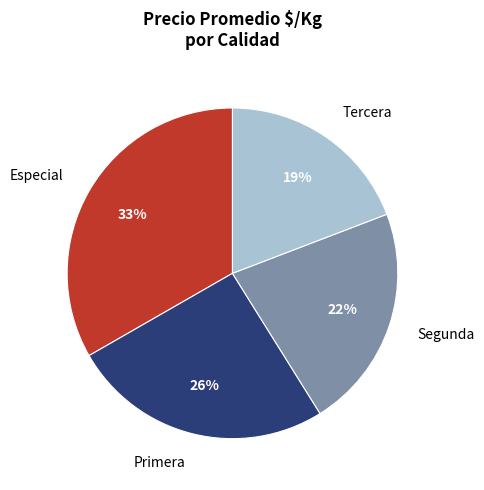

Is there any slice that represents more than half of the pie?

No